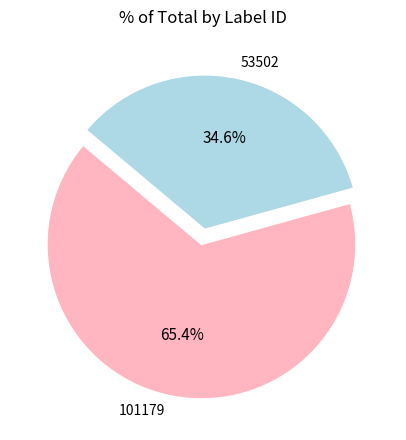

To the nearest percent, what portion does 53502 represent?

35%